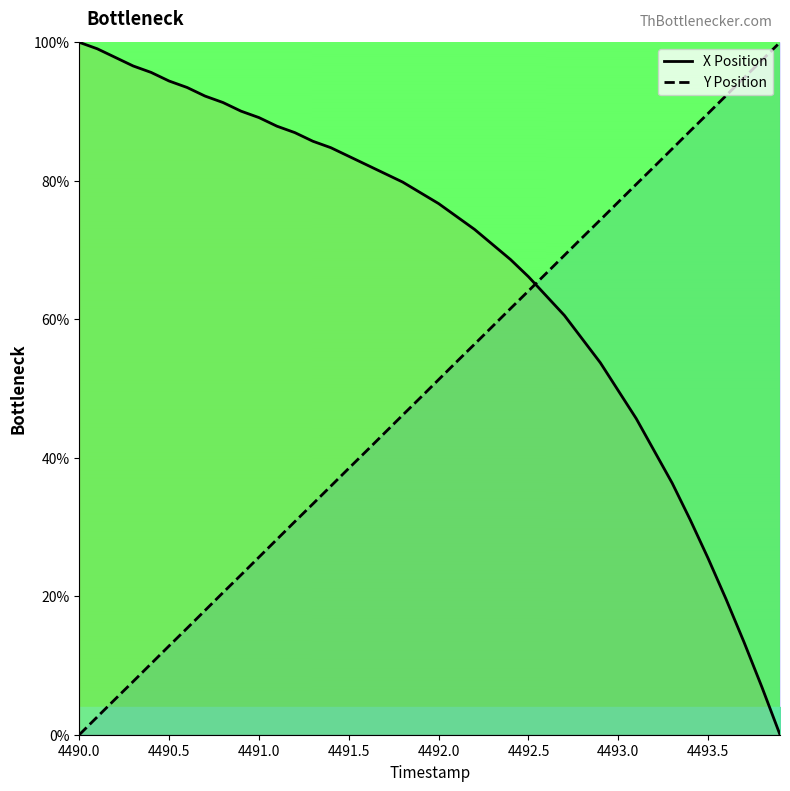

List the series in order of their peak value, highest first.

X Position, Y Position